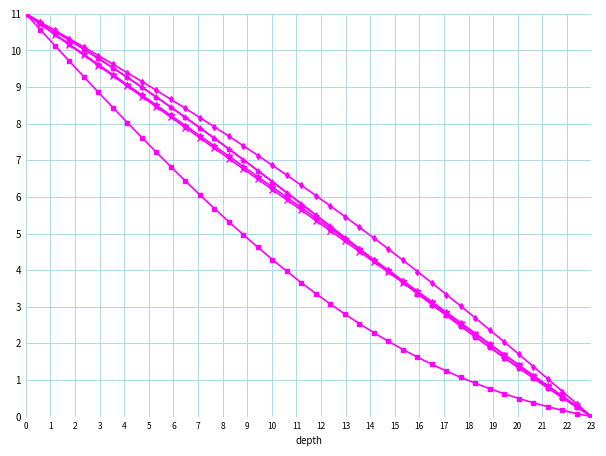

What is the greatest value displayed?

11.0